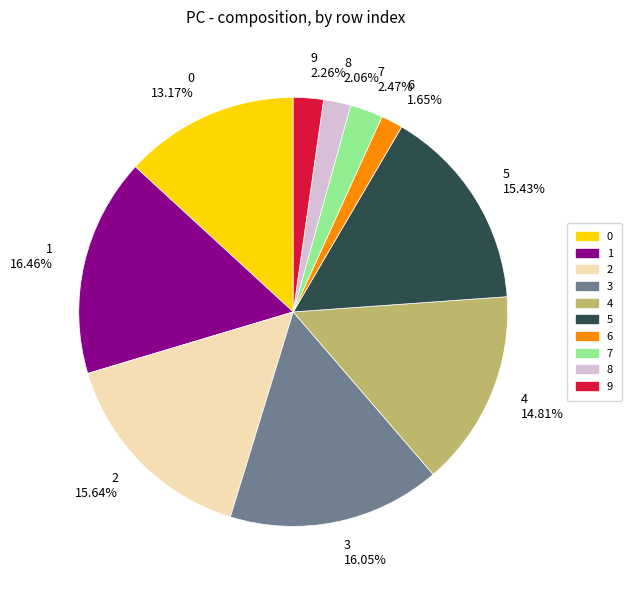

Between 4 and 3, which is larger?

3